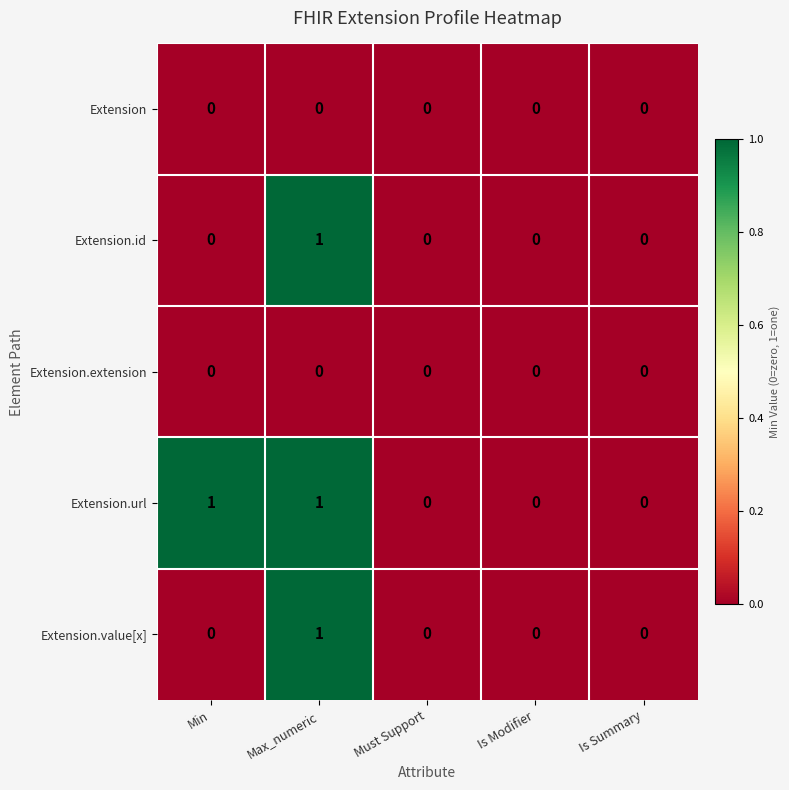

At which category is the sum across all series the highest?

Max_numeric